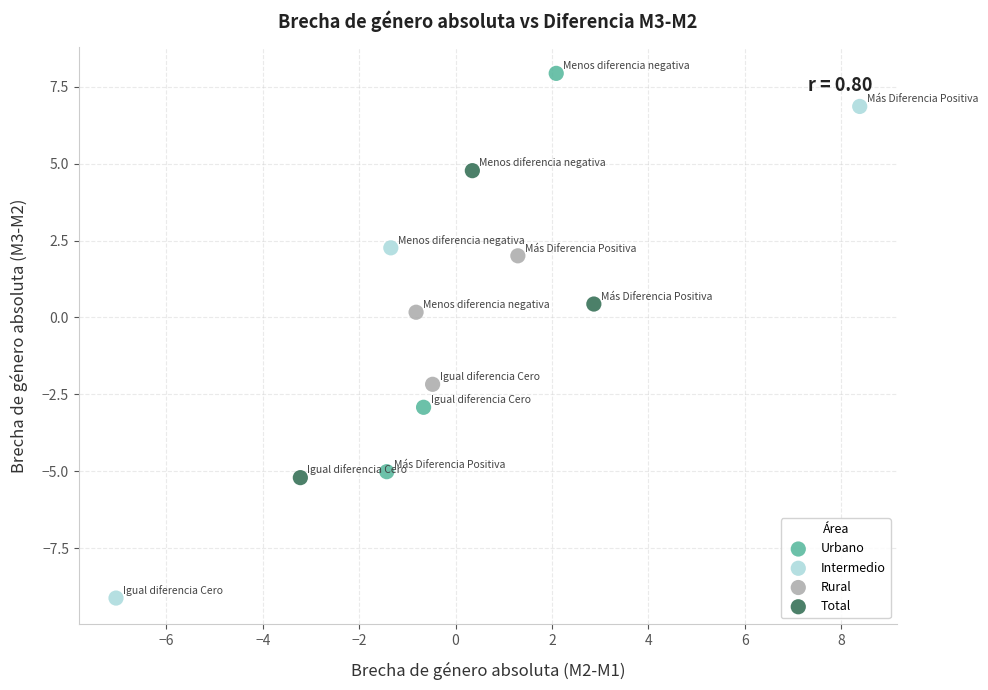

Which series reaches the minimum Y coordinate?

Intermedio